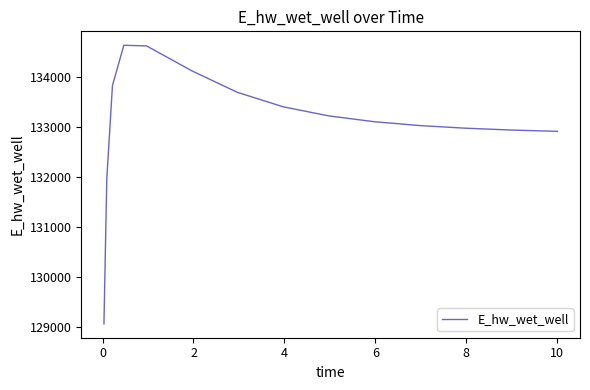

What is the difference between the maximum and minimum values?

5559.4